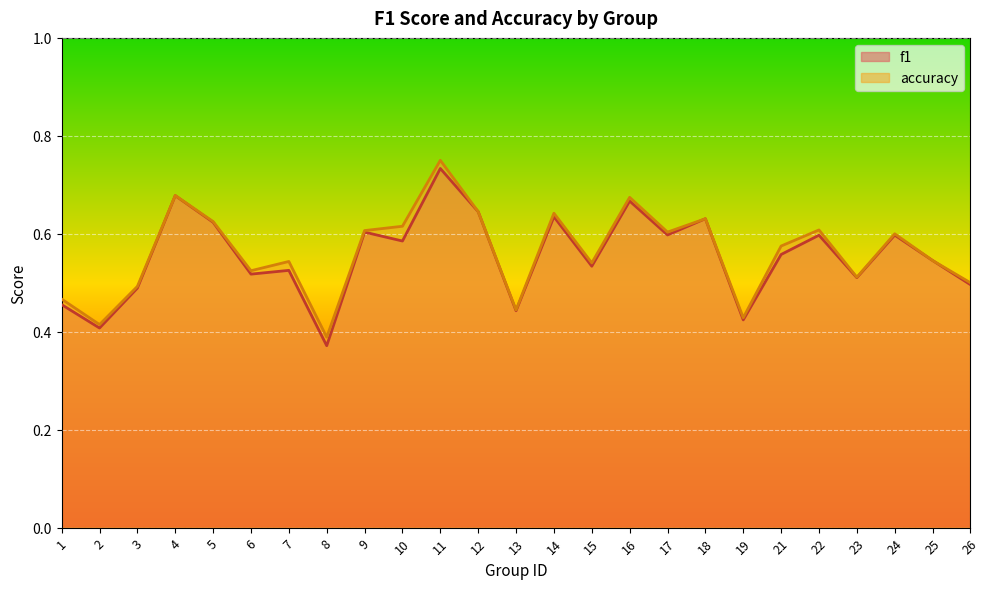

What is the value of the f1 point at the 24th from the left?

0.5